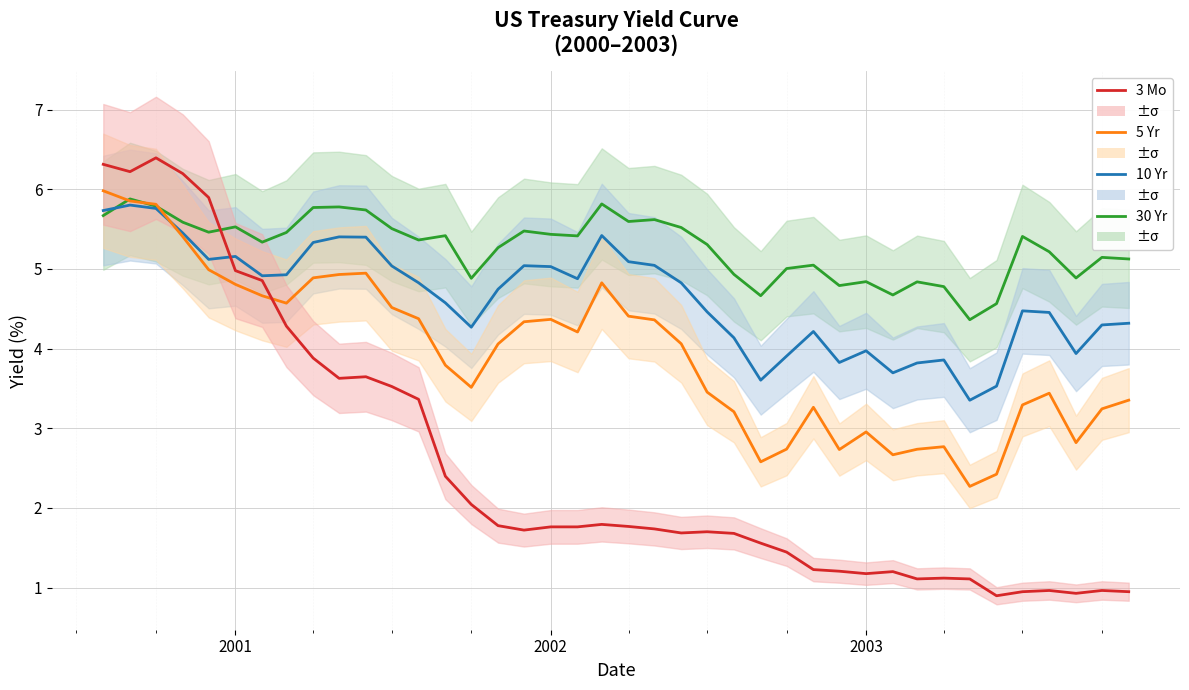

How many interior local valleys does the 30 Yr series have?

11